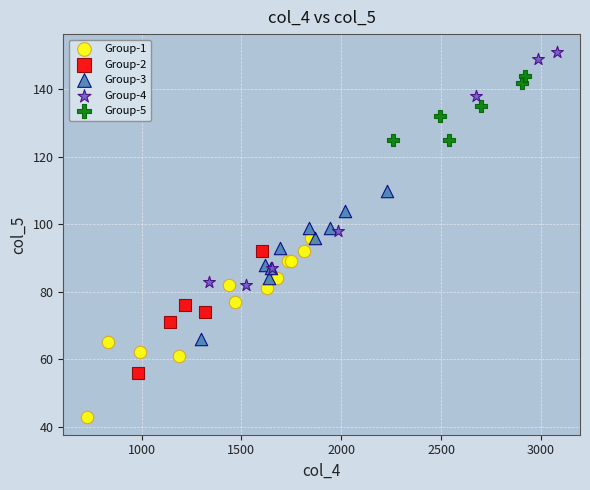

Which series contains the highest Y value?

Group-4